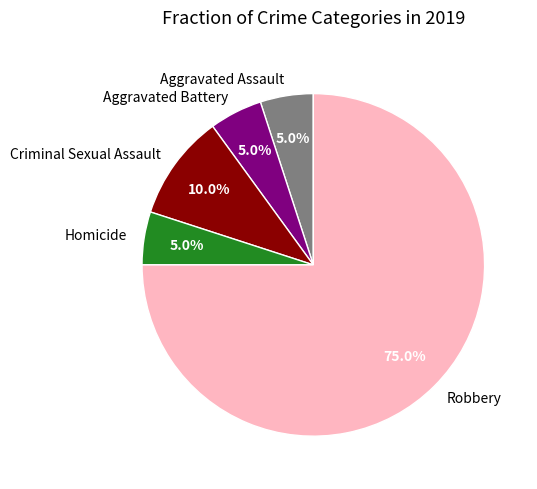

Between Robbery and Homicide, which is larger?

Robbery